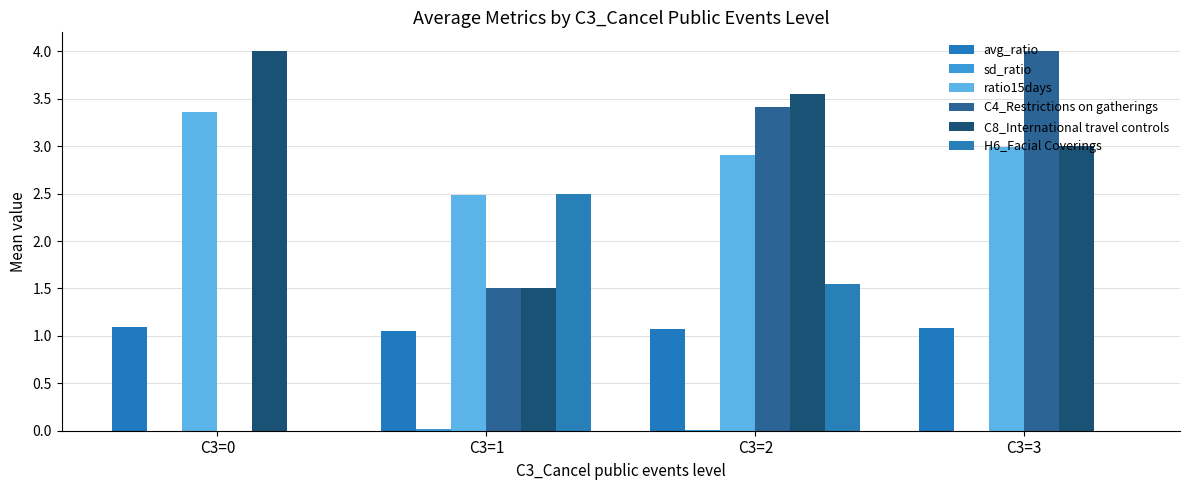

Which series has the largest range (max minus min)?

C4_Restrictions on gatherings